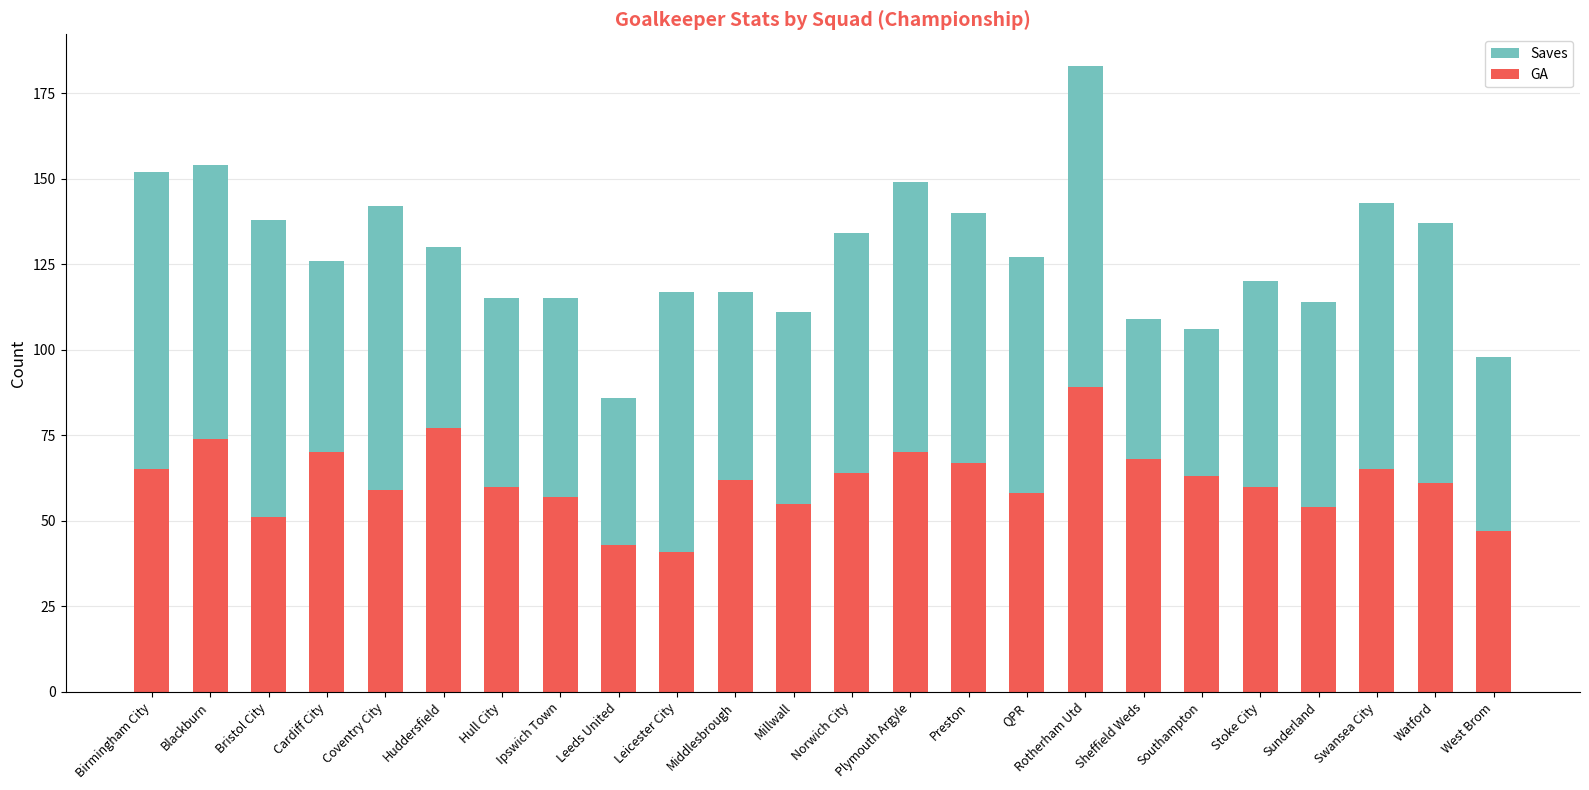

Does the chart contain any negative values?

No